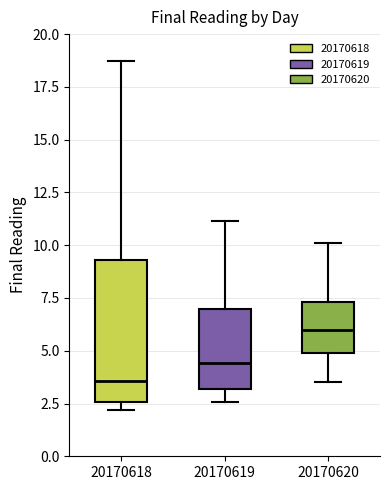

Reading left to right, read every box against the y-axis: the position of its median line, the range the box covers, and the ends of its whiskers. The values are not printed on the chart, so give them approximately, as read against the axis.

20170618: median 3.5, box 2.5 to 9.5, whiskers 2.0 to 18.5
20170619: median 4.5, box 3.0 to 7.0, whiskers 2.5 to 11.0
20170620: median 6.0, box 5.0 to 7.5, whiskers 3.5 to 10.0